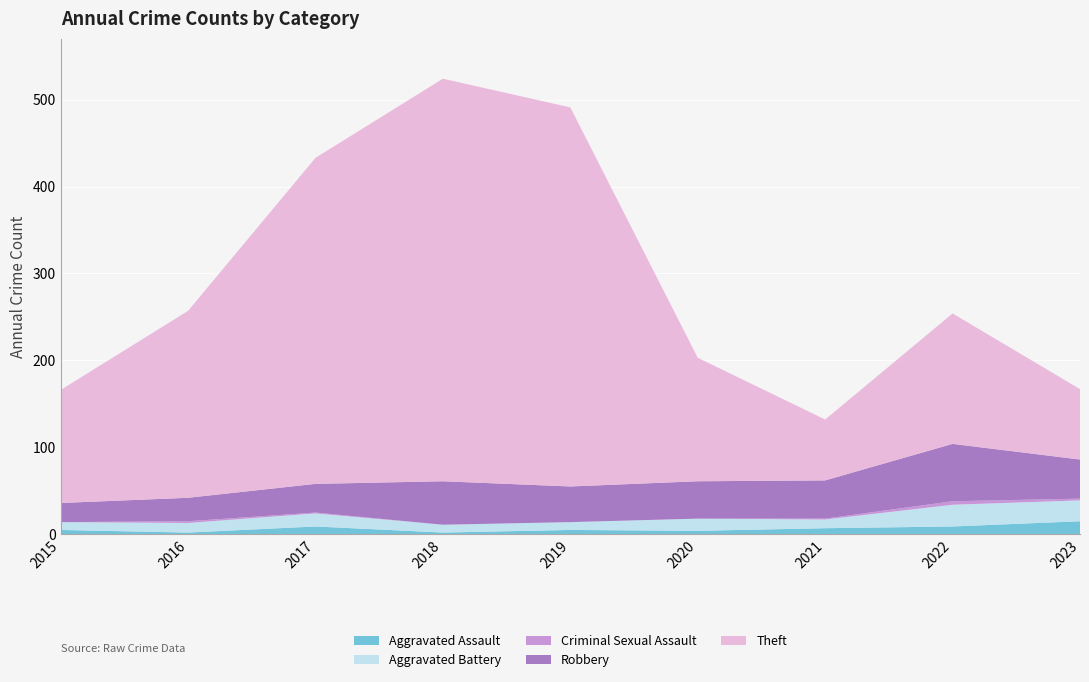

Reading left to right, what are all the values shown in this chart?

Aggravated Assault: 5	2	9	2	5	4	7	9	15
Aggravated Battery: 9	11	15	9	9	14	10	25	24
Criminal Sexual Assault: 0	2	1	0	0	0	1	4	2
Robbery: 22	27	33	50	41	43	44	66	45
Theft: 130	215	375	463	436	142	70	150	81